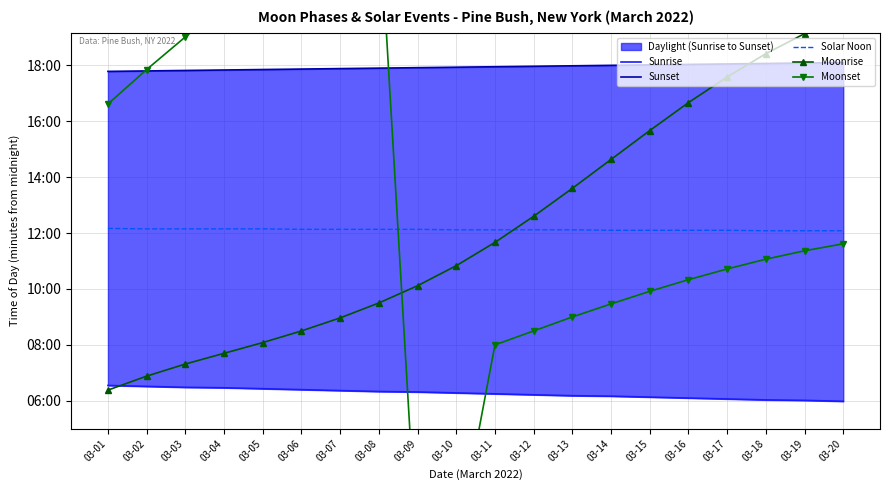

True or false: Solar Noon and Moonset intersect in this chart.

True